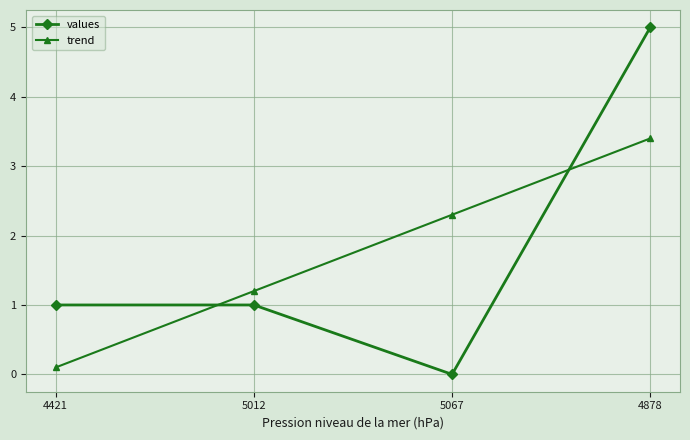

What are all the series names shown in the legend?

values, trend